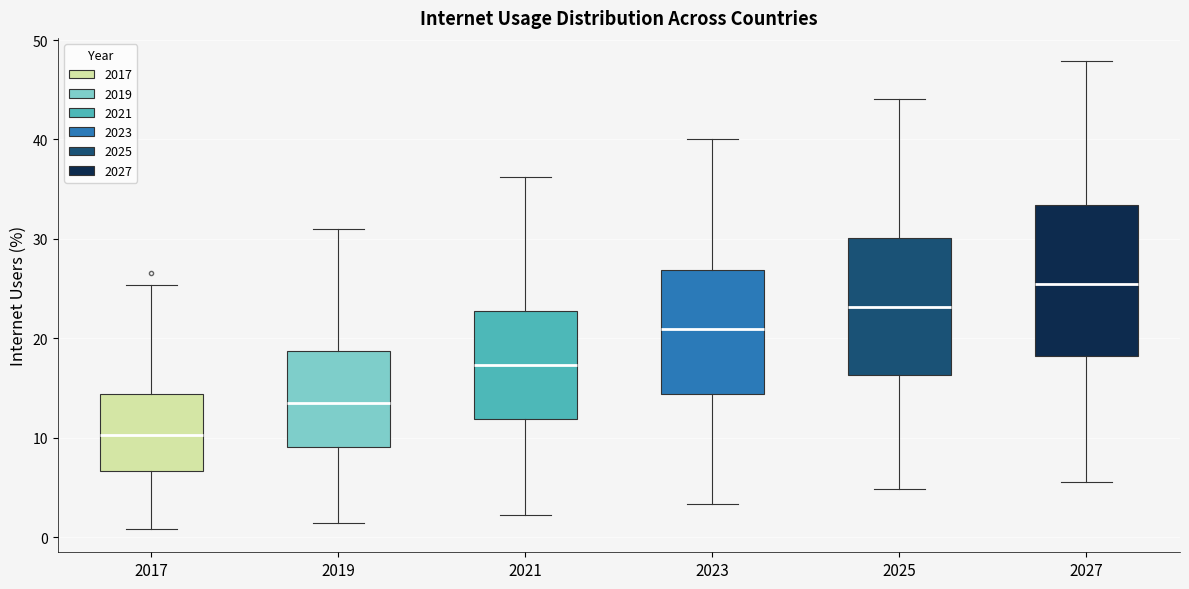

Comparing the boxes themselves (not the whiskers), which one is the tallest?

2027